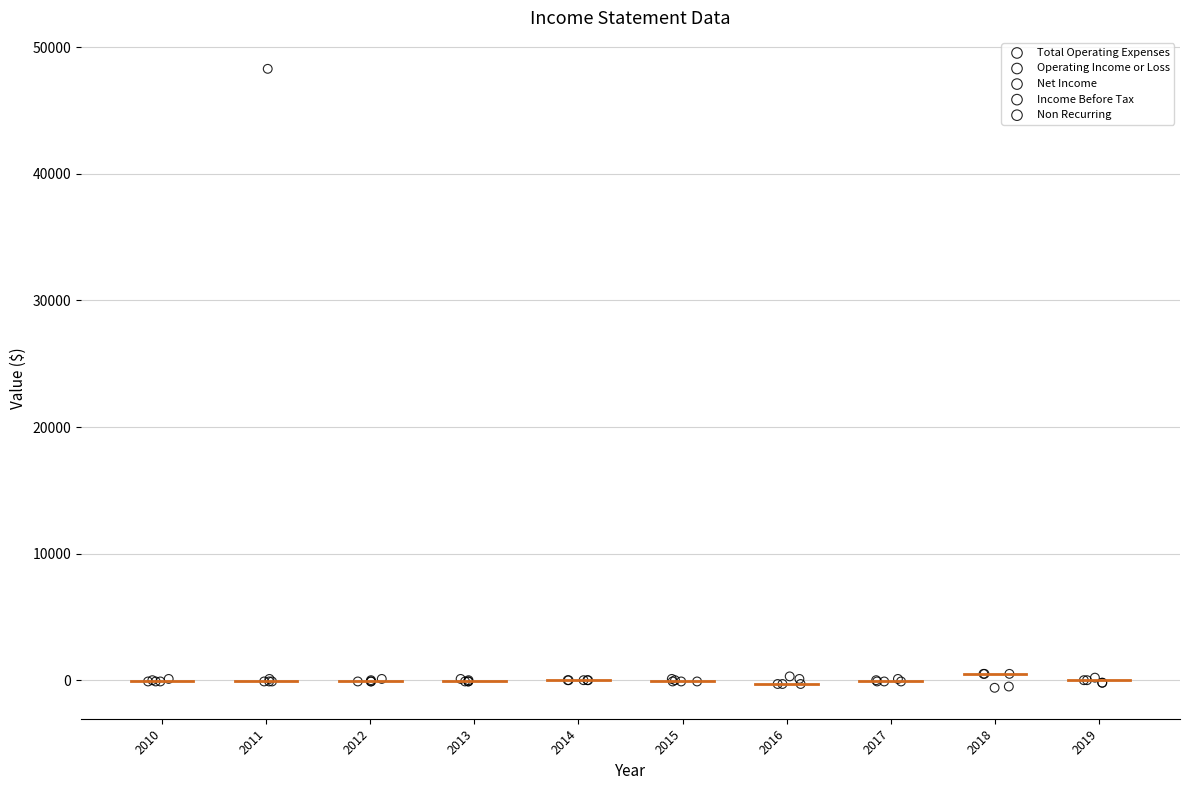

Which series has the widest spread of Y values?

Non Recurring